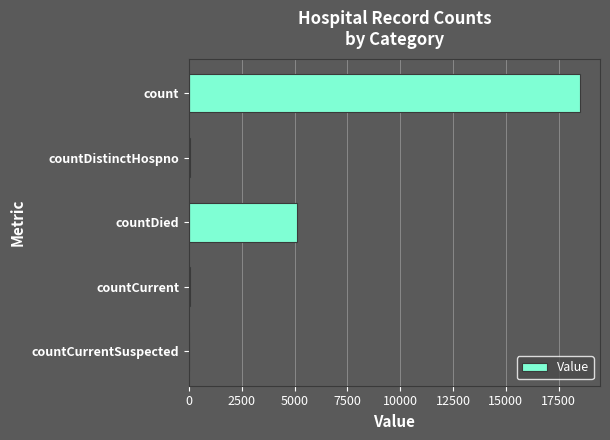

What is the sum of all values?

23749